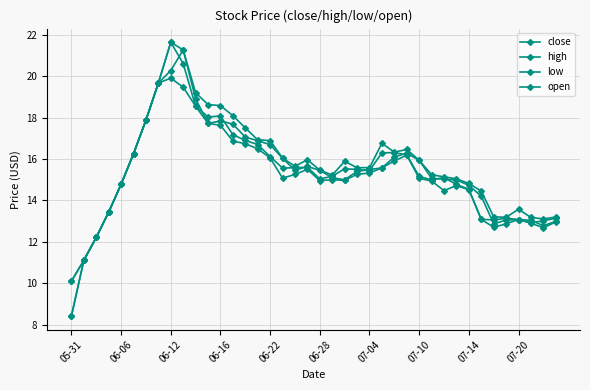

Count the number of data series in this chart.

4